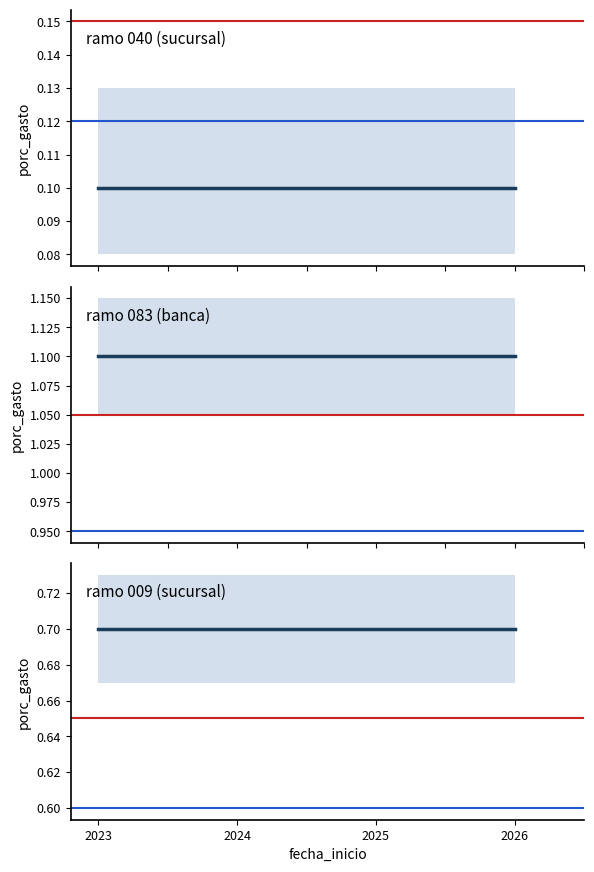

At which category is the sum across all series the highest?

2023